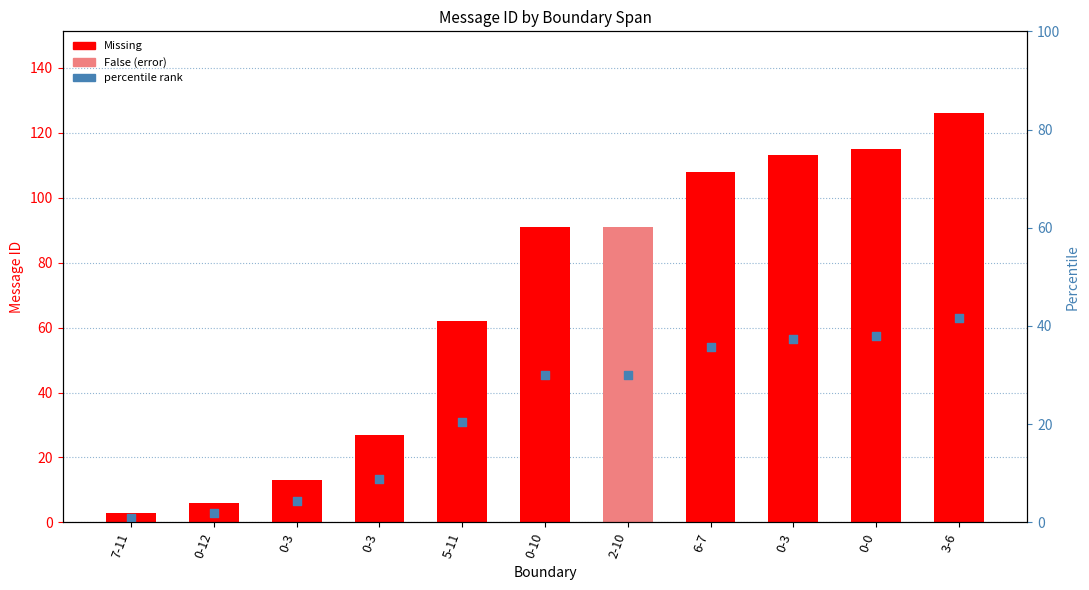

What is the ratio of the value at 0-3 to the value at 0-3?

4.2